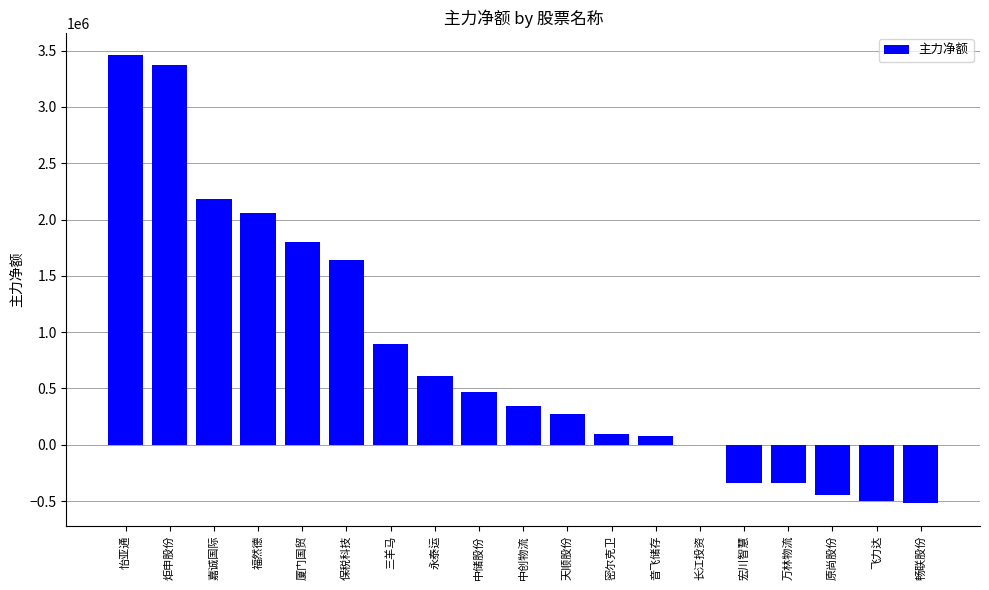

The chart shows a value of 1874137 at 长江投资. True or false?

False